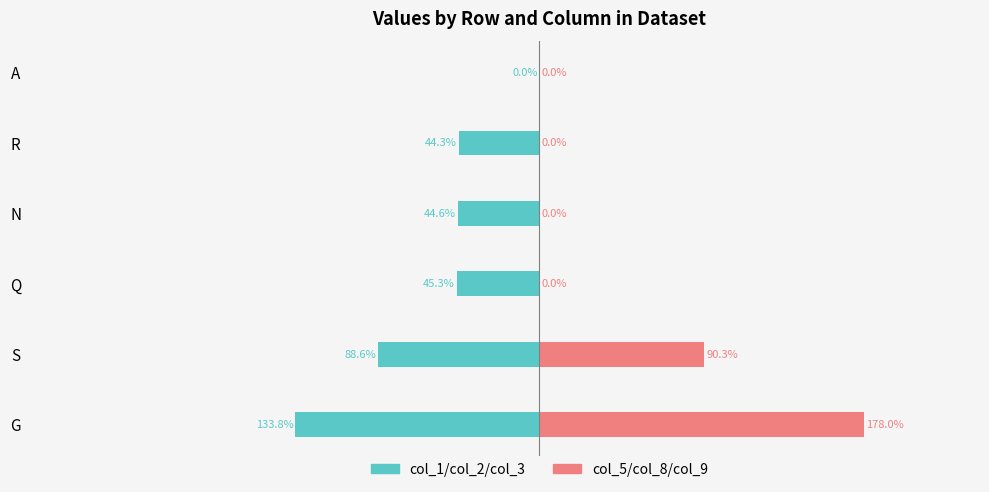

How many groups of bars are there?

6